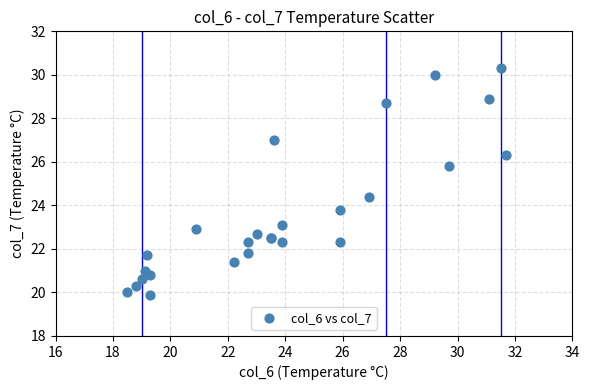

What Y value in the scatter plot is closest to 25?

24.4